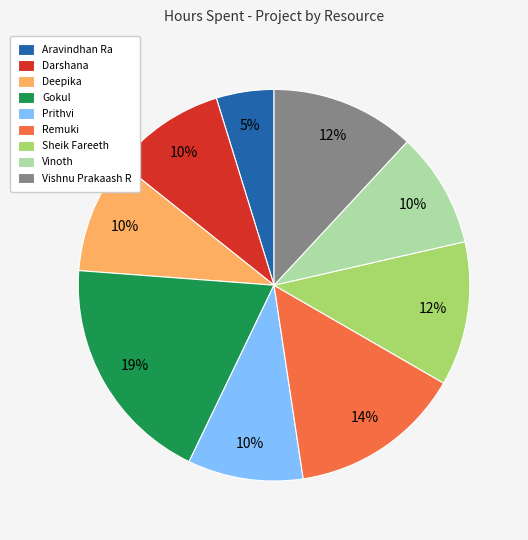

Does any single category account for the majority?

No